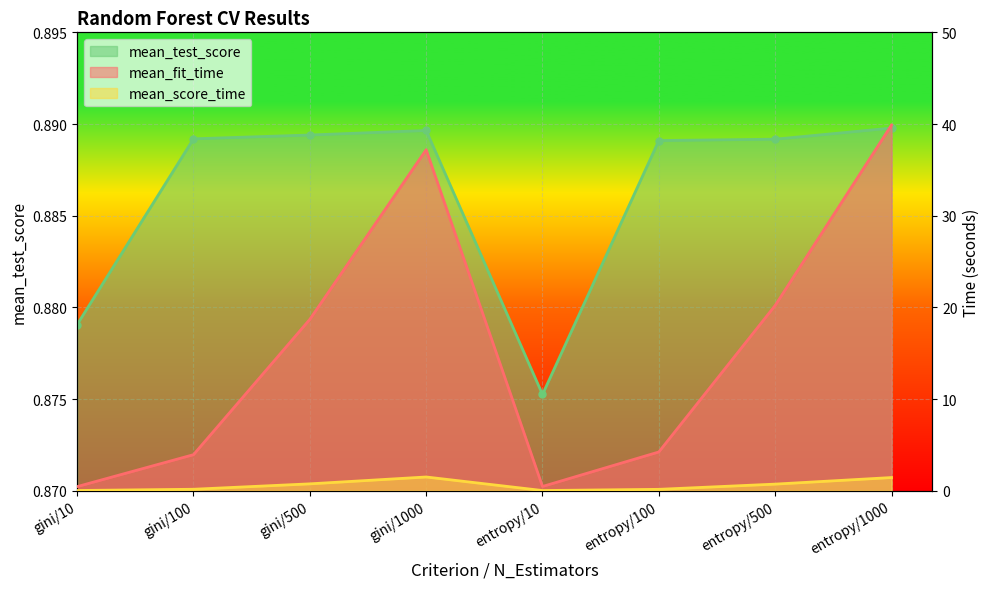

Which series ends up on top after the final intersection of mean_test_score and mean_fit_time?

mean_fit_time